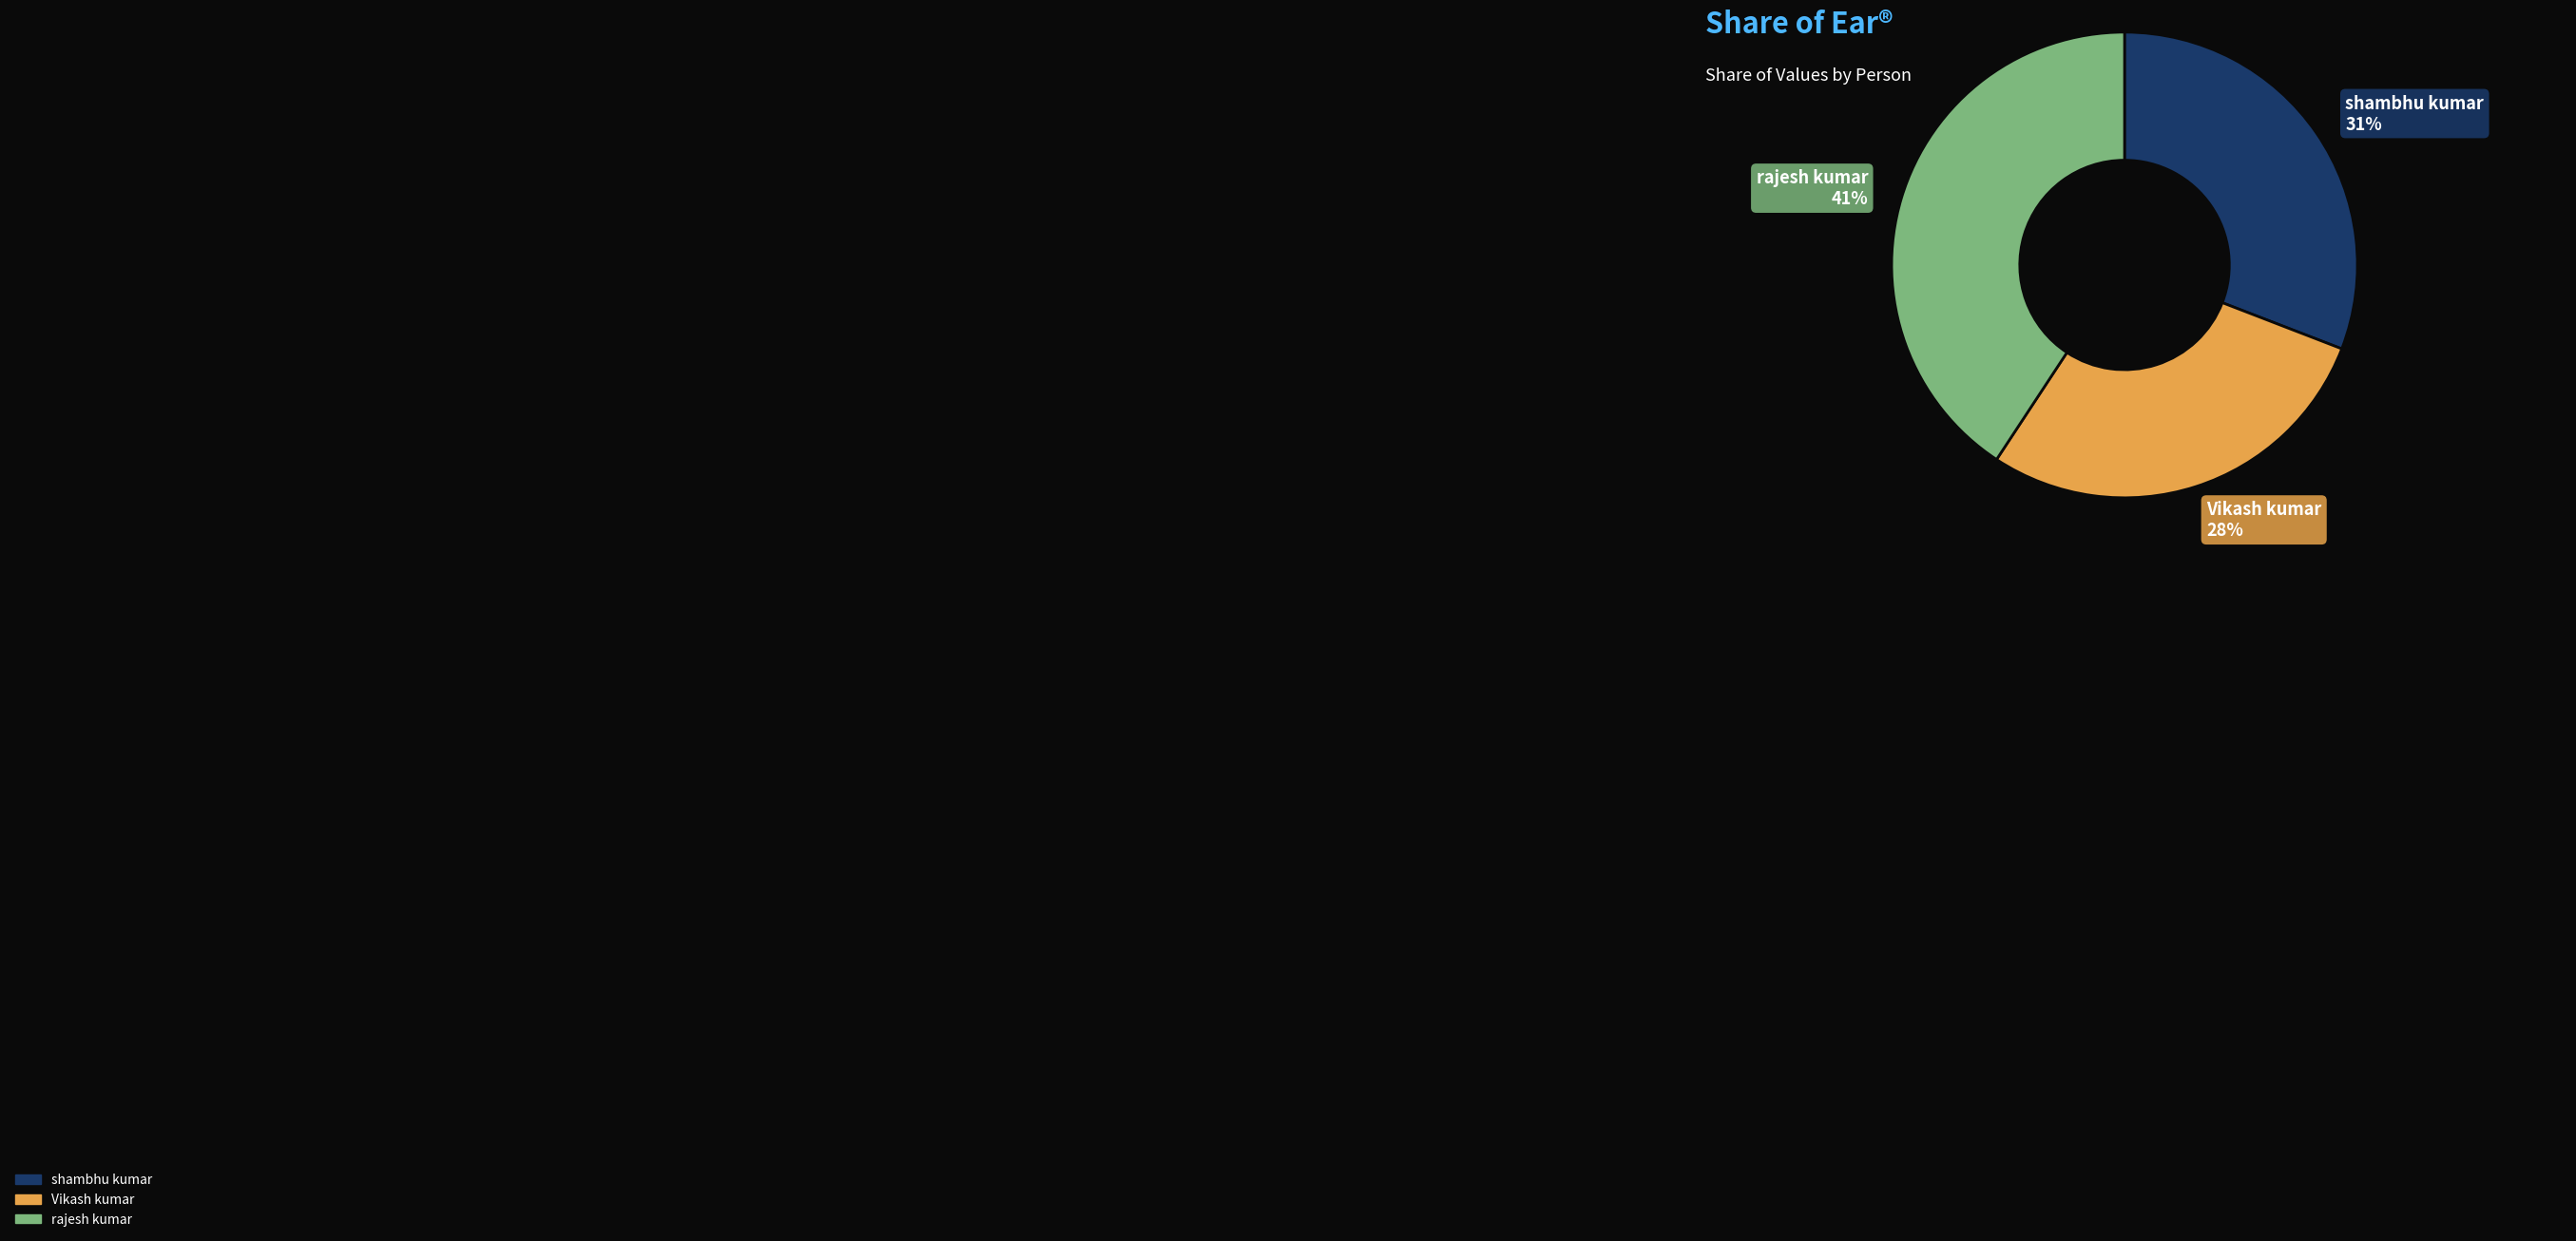

The Vikash kumar slice represents 39% of the pie. True or false?

False